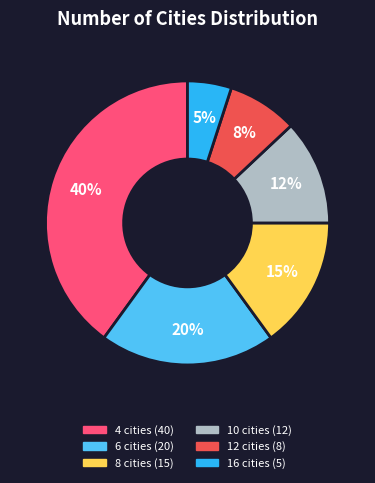

Is there a majority slice in this chart?

No